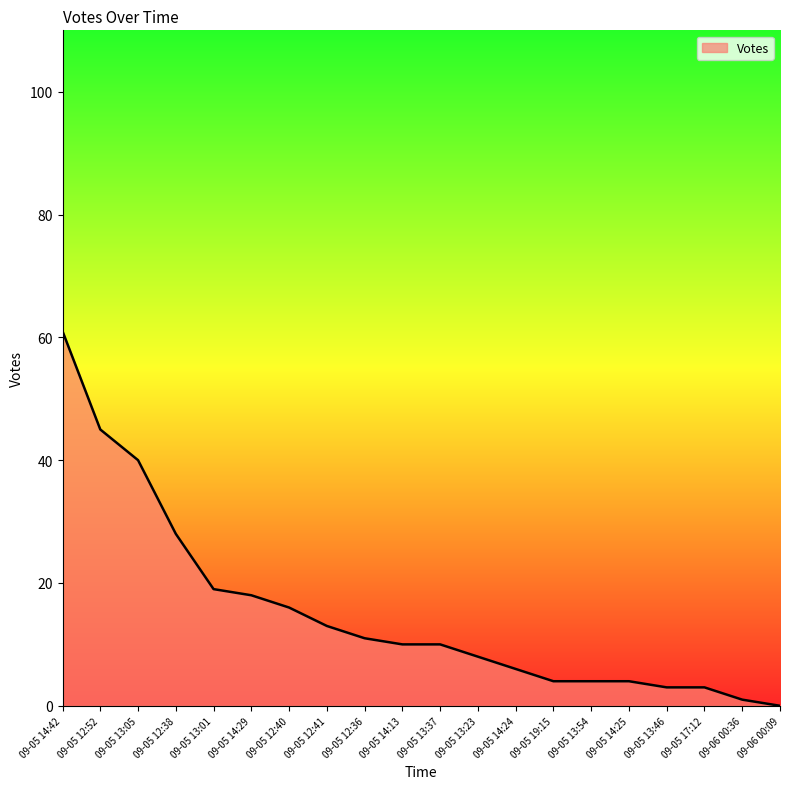

The value at 09-05 13:23 is 13. True or false?

False